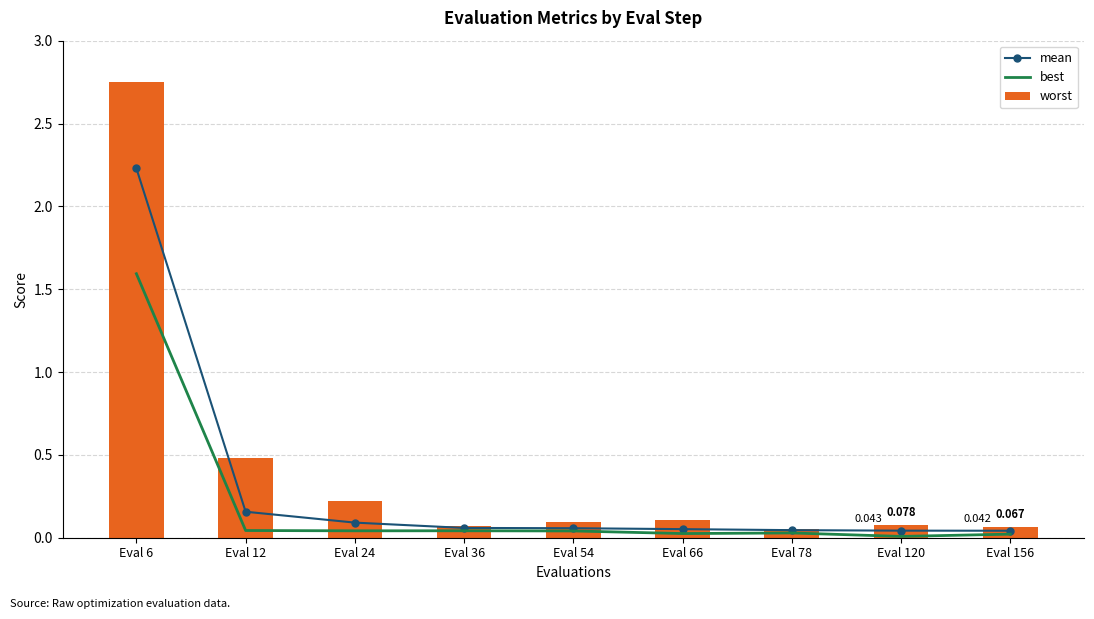

Where is worst nearest to the value 1?

Eval 12